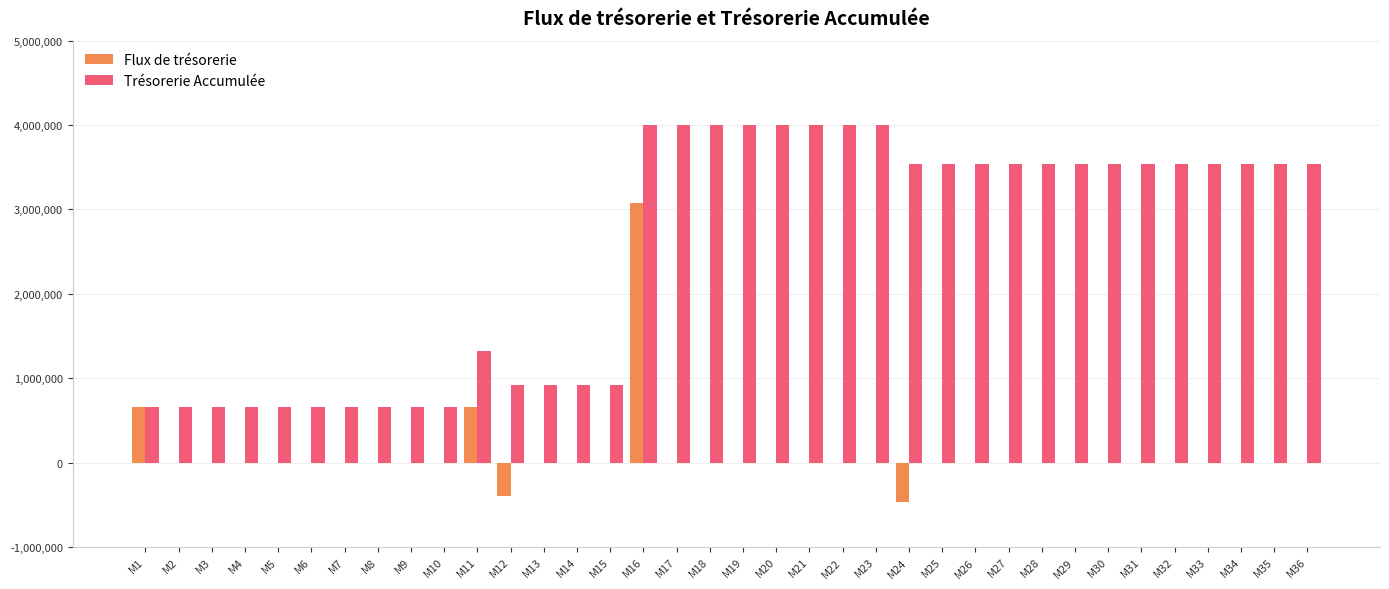

How many distinct data groups are displayed?

2